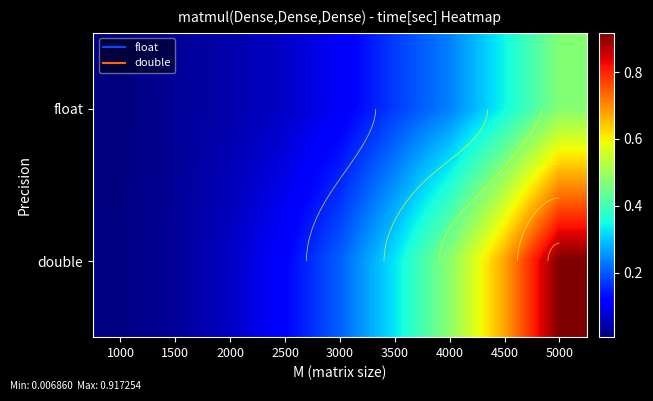

At which label is double closest to 0?

1000